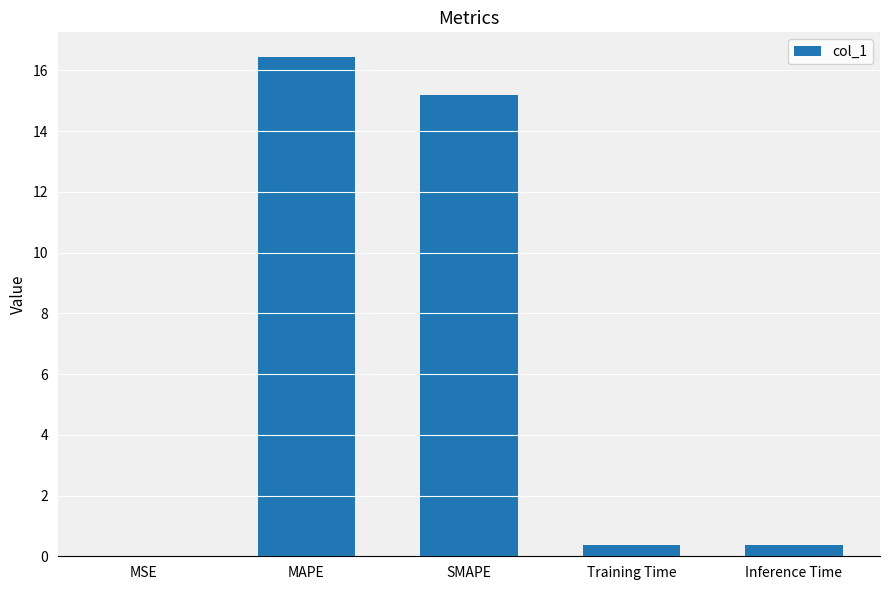

What is the sum of the values at Training Time and Inference Time?

0.7